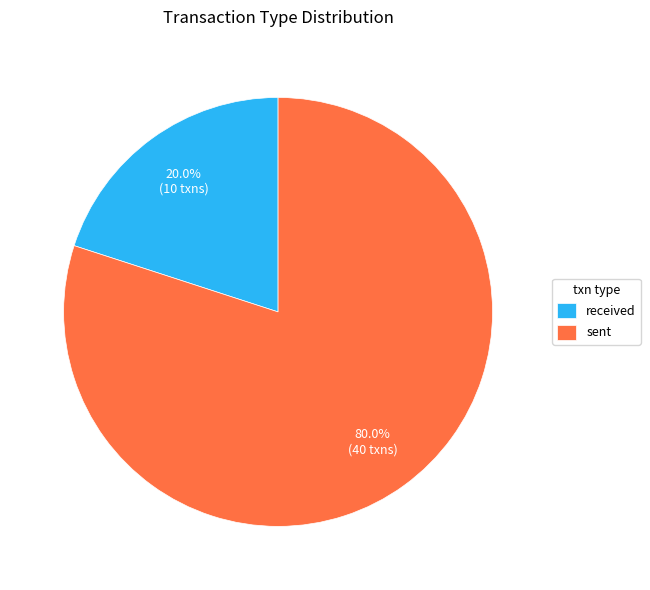

To the nearest percent, what is the average slice percentage?

50%